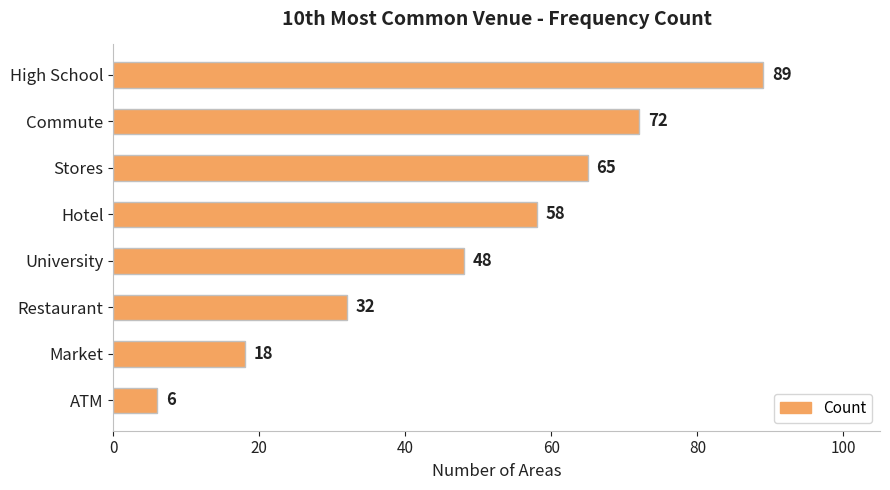

List the labels in order of value, largest first.

High School, Commute, Stores, Hotel, University, Restaurant, Market, ATM